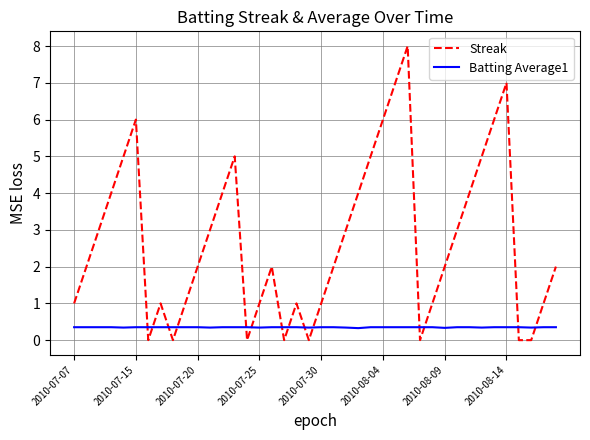

True or false: Streak has more than 0 interior local peaks.

True